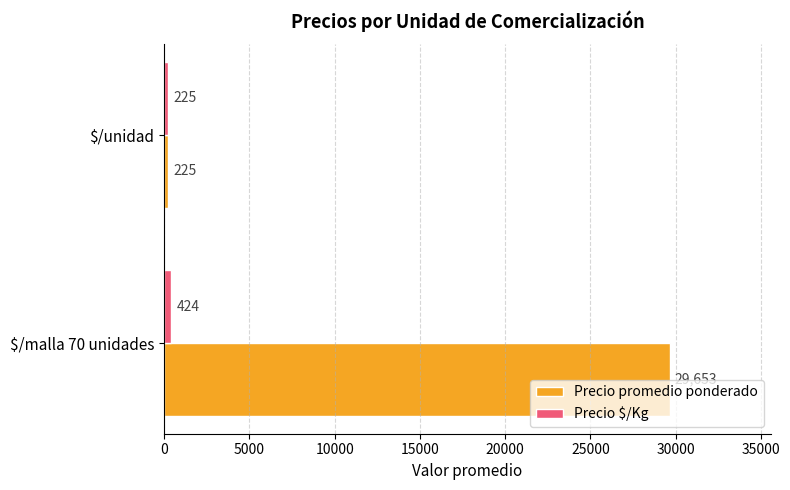

How many Precio promedio ponderado values are between 225 and 29653?

2